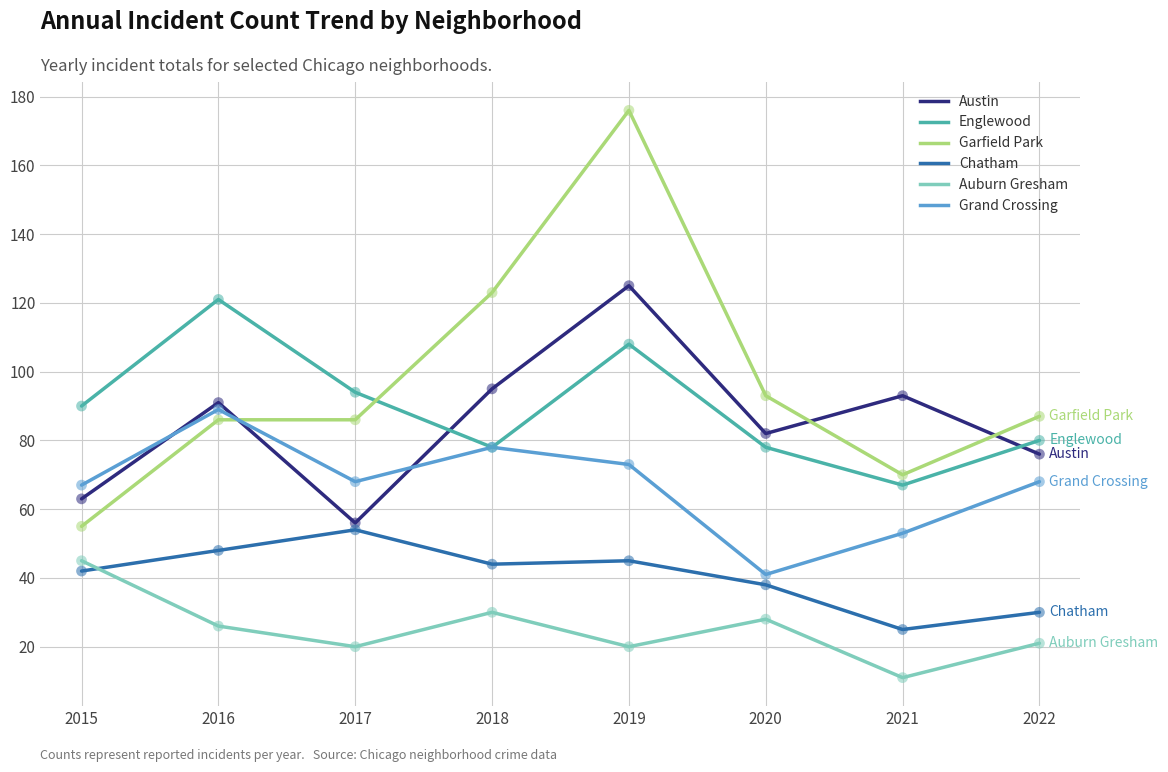

Is the value of Austin at 2022 greater than the value of Garfield Park at 2015?

Yes